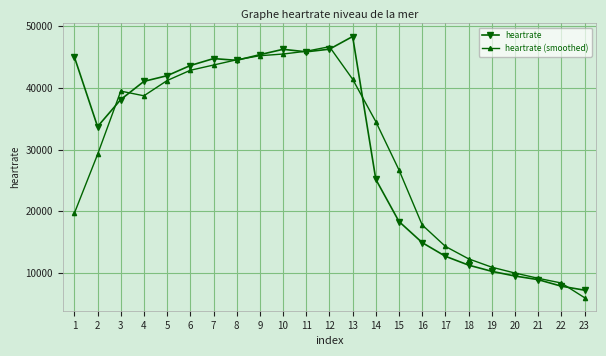

What are all the series names shown in the legend?

heartrate, heartrate (smoothed)